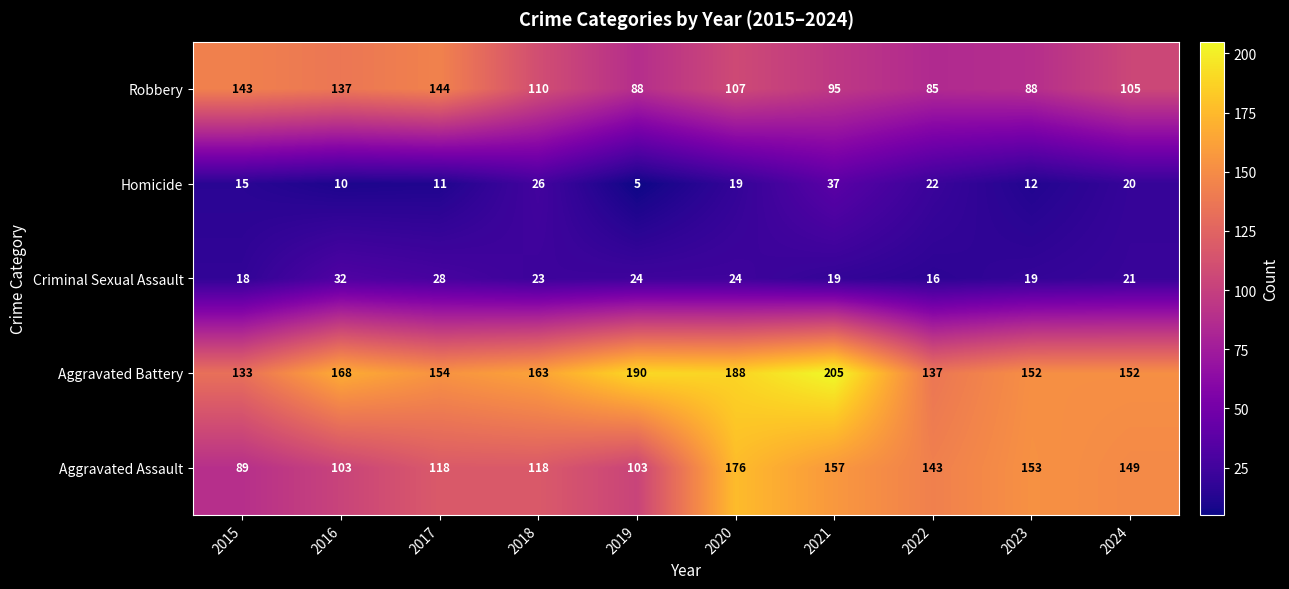

What is the difference between the maximum and minimum values in the Criminal Sexual Assault series?

16